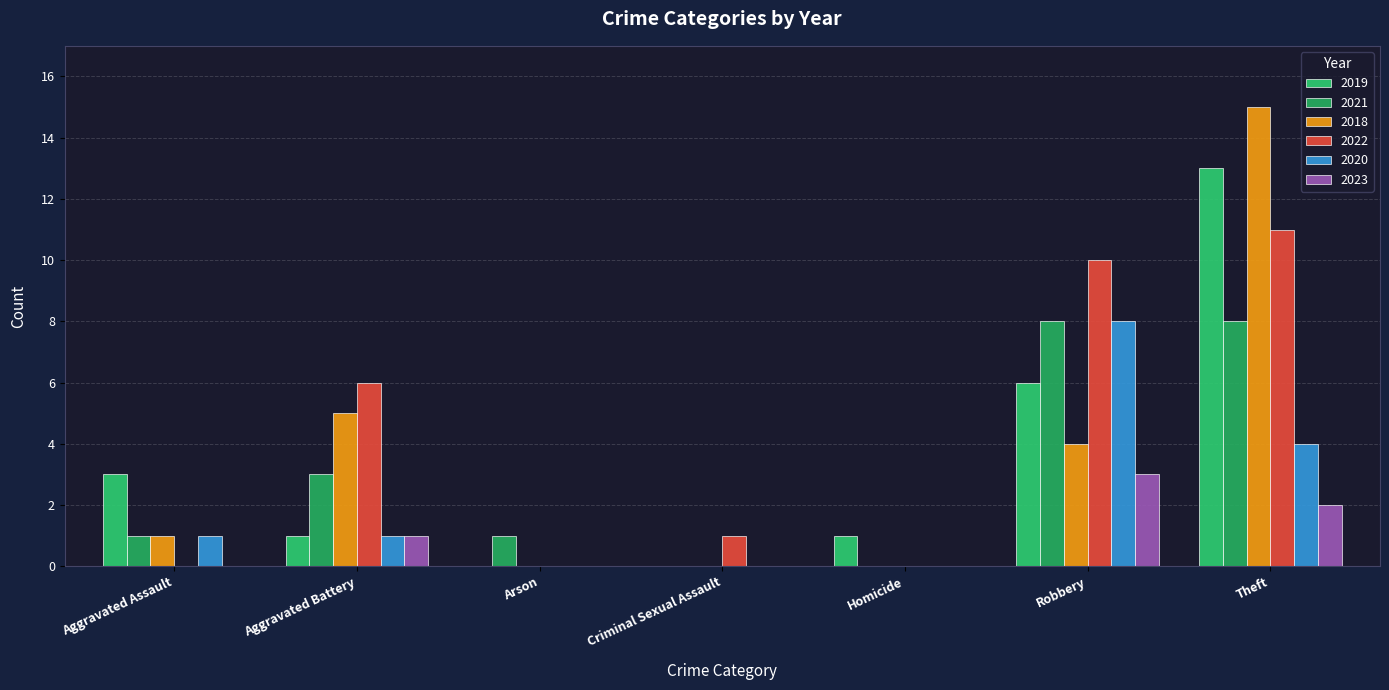

Between Aggravated Assault and Robbery, which series saw the biggest shift?

2022